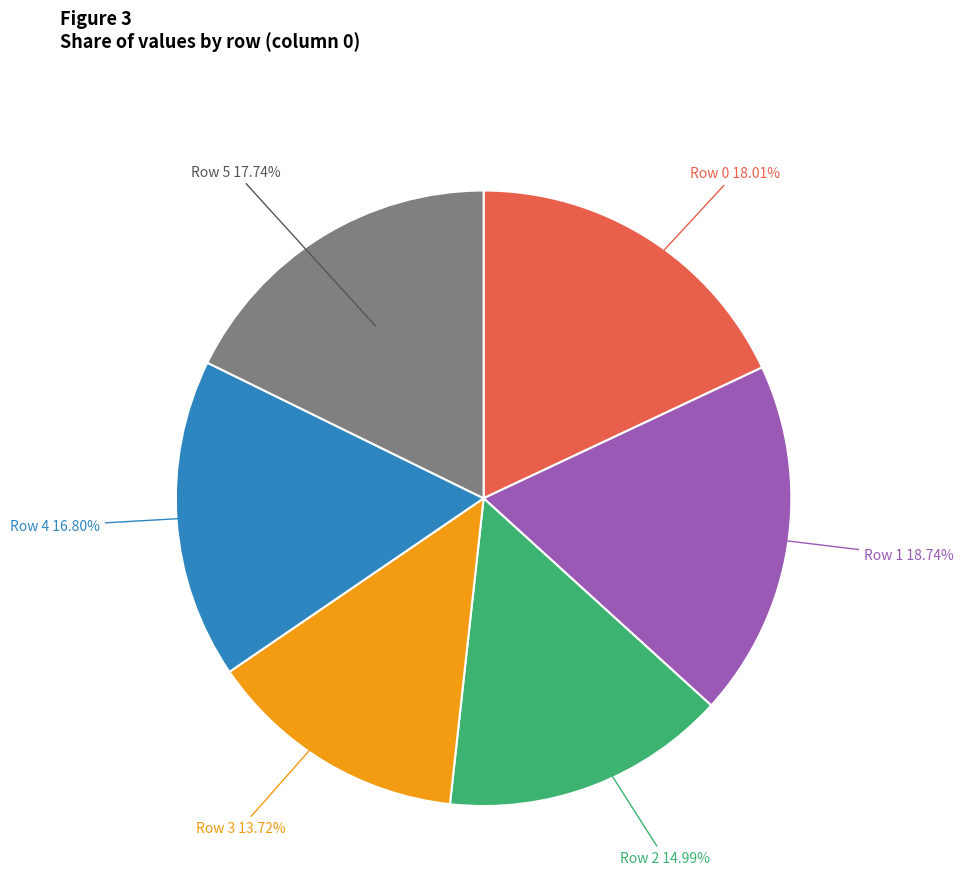

Is there any slice that represents more than half of the pie?

No